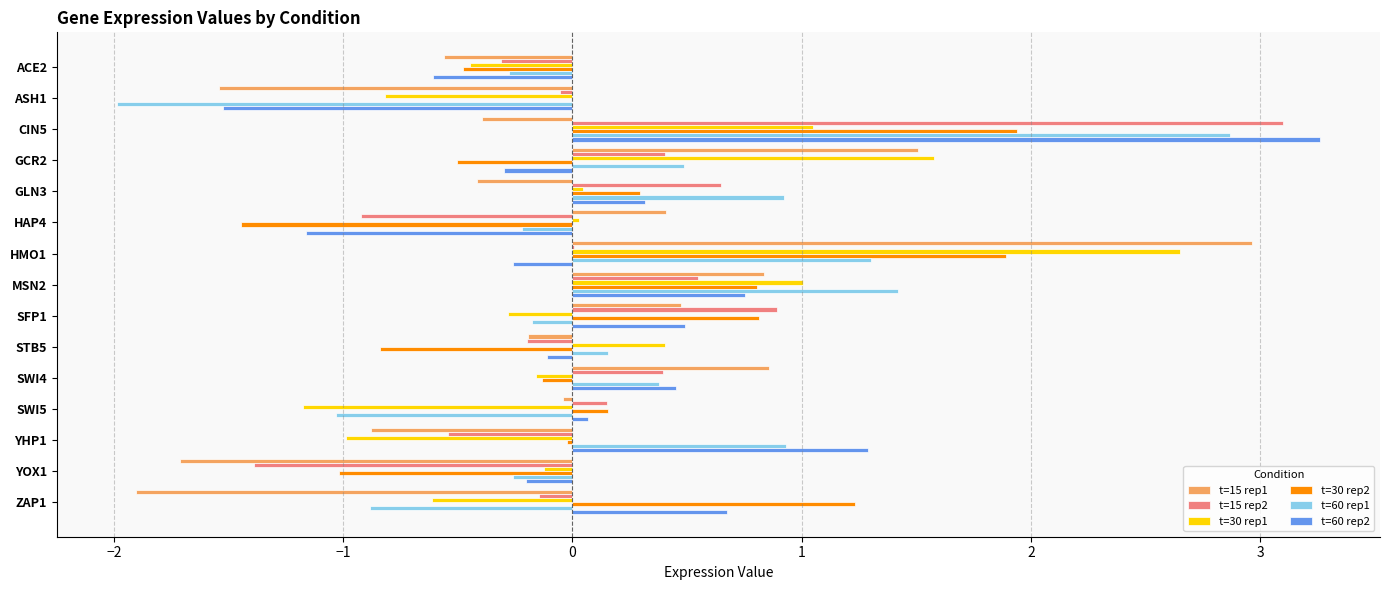

At which category is the sum across all series the highest?

CIN5